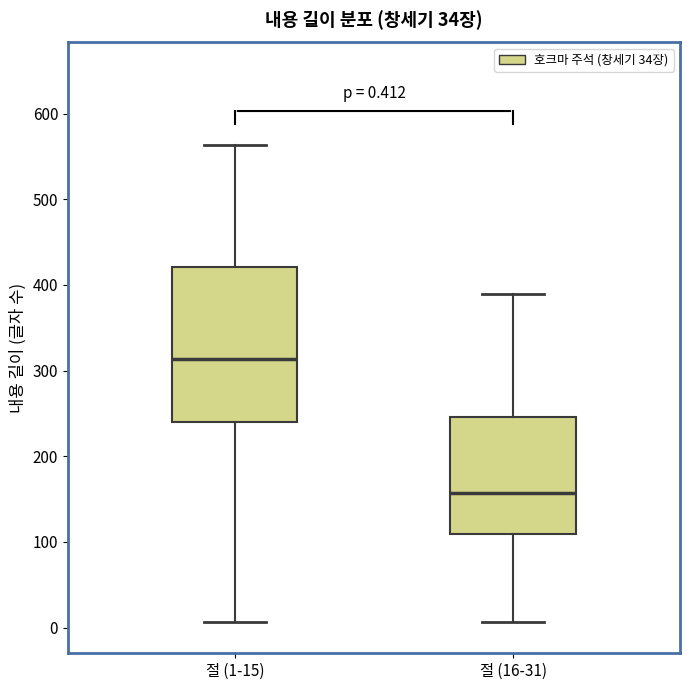

Which box is the tallest, from its lower edge to its upper edge?

절 (1-15)